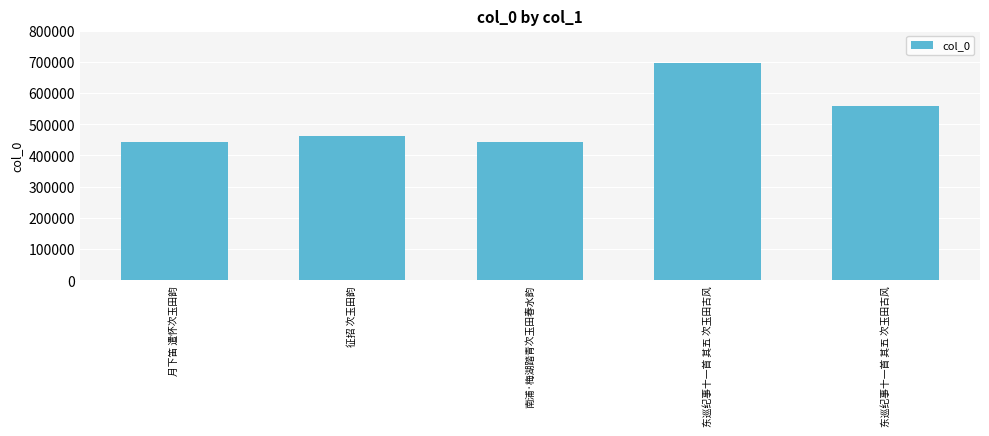

What is the sum of the values at 东巡纪事十一首 其五 次玉田古风 and 南浦·梅湖踏青次玉田春水韵?

1139855